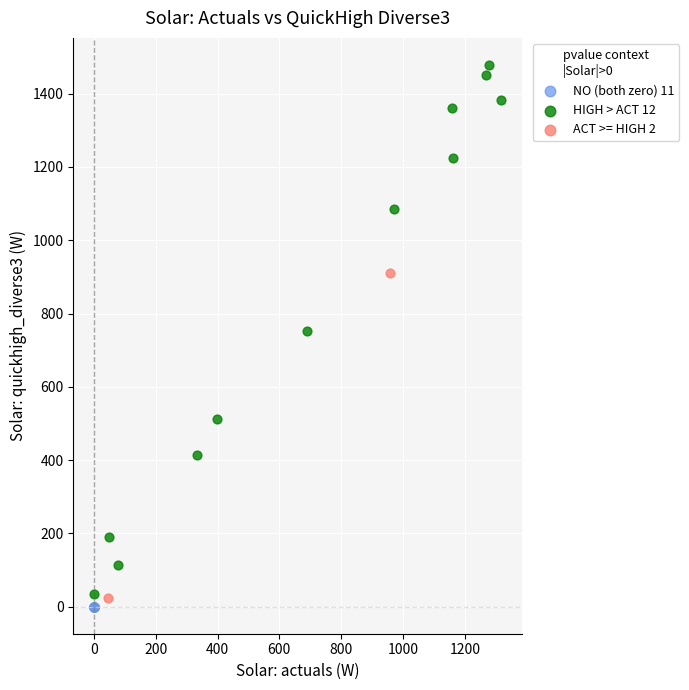

What are all the series names shown in the legend?

NO (both zero) 11, HIGH > ACT 12, ACT >= HIGH 2